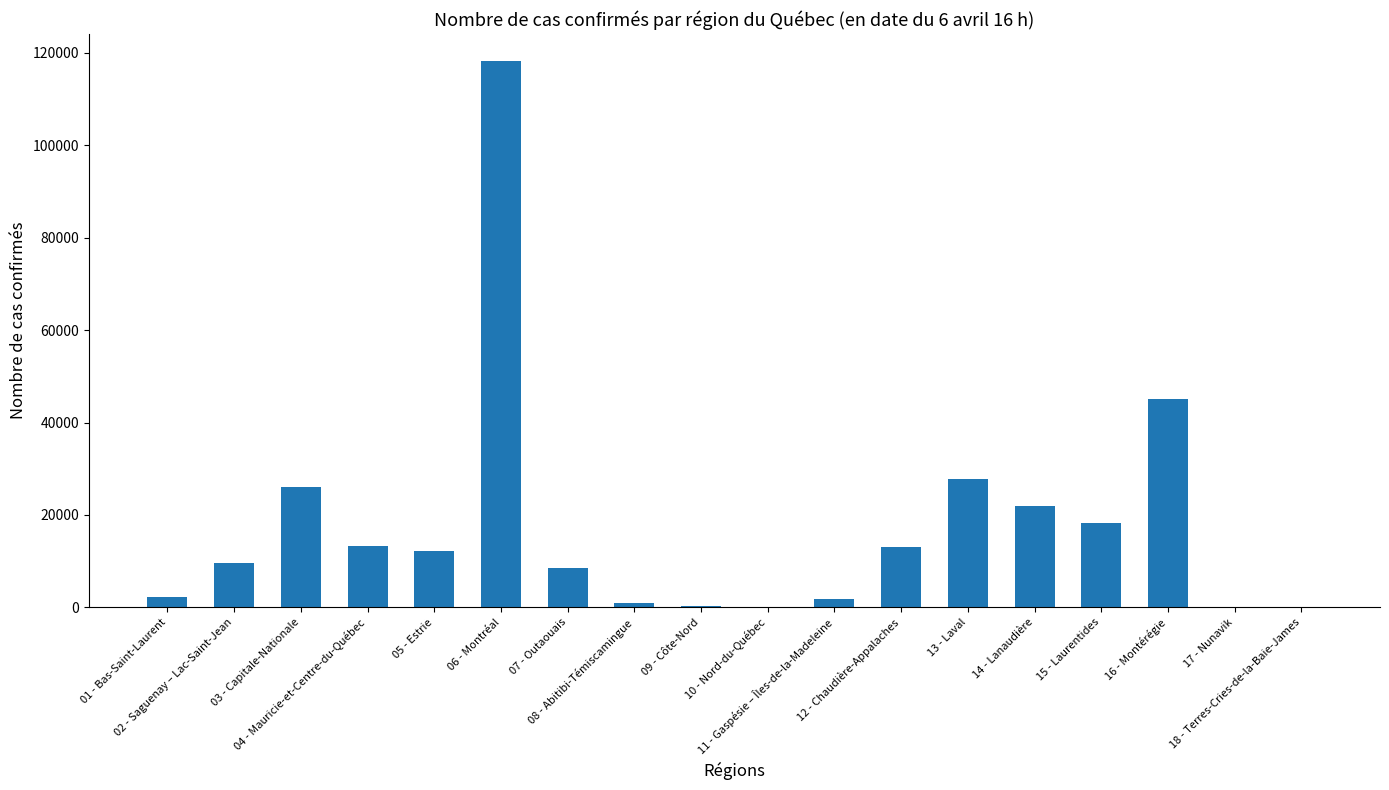

What is the difference between the values at 10 - Nord-du-Québec and 13 - Laval?

27705